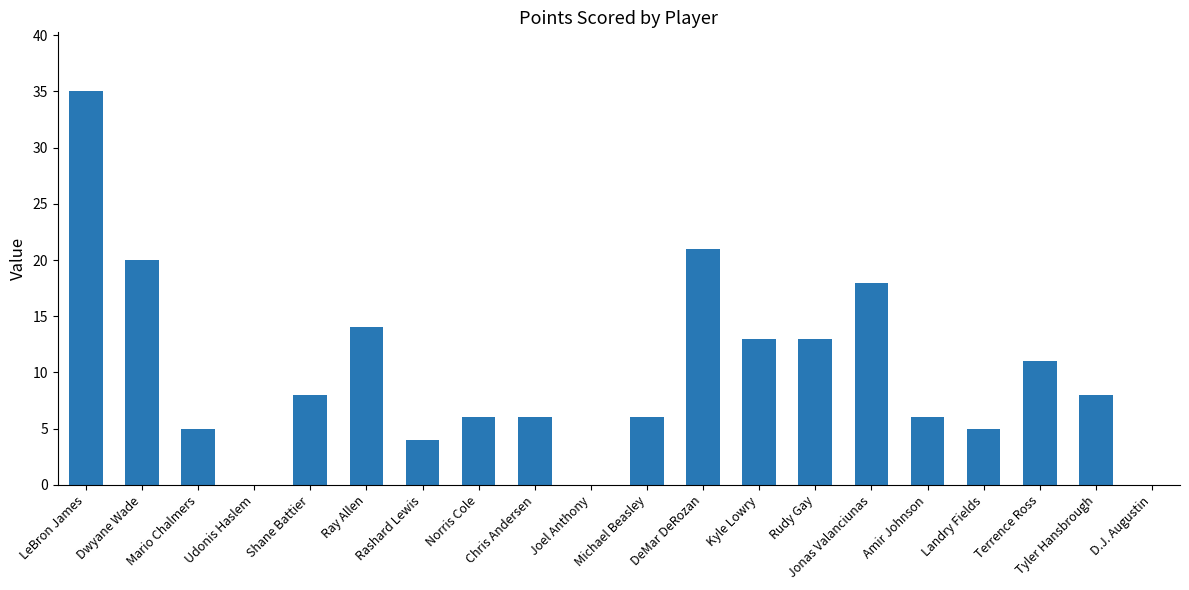

What is the sum of all values?

199